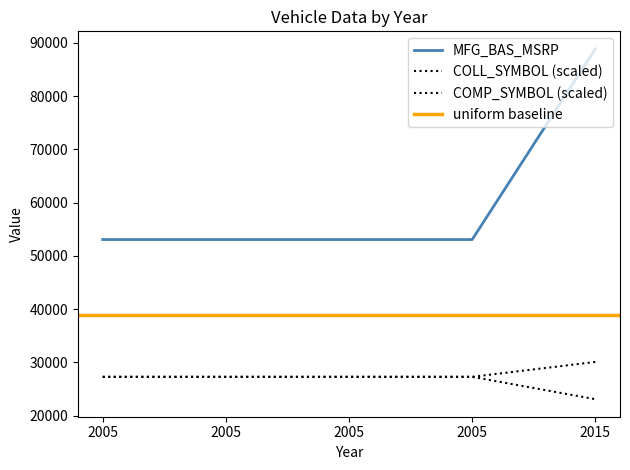

What is the difference between the maximum and minimum values in the MFG_BAS_MSRP series?

35808